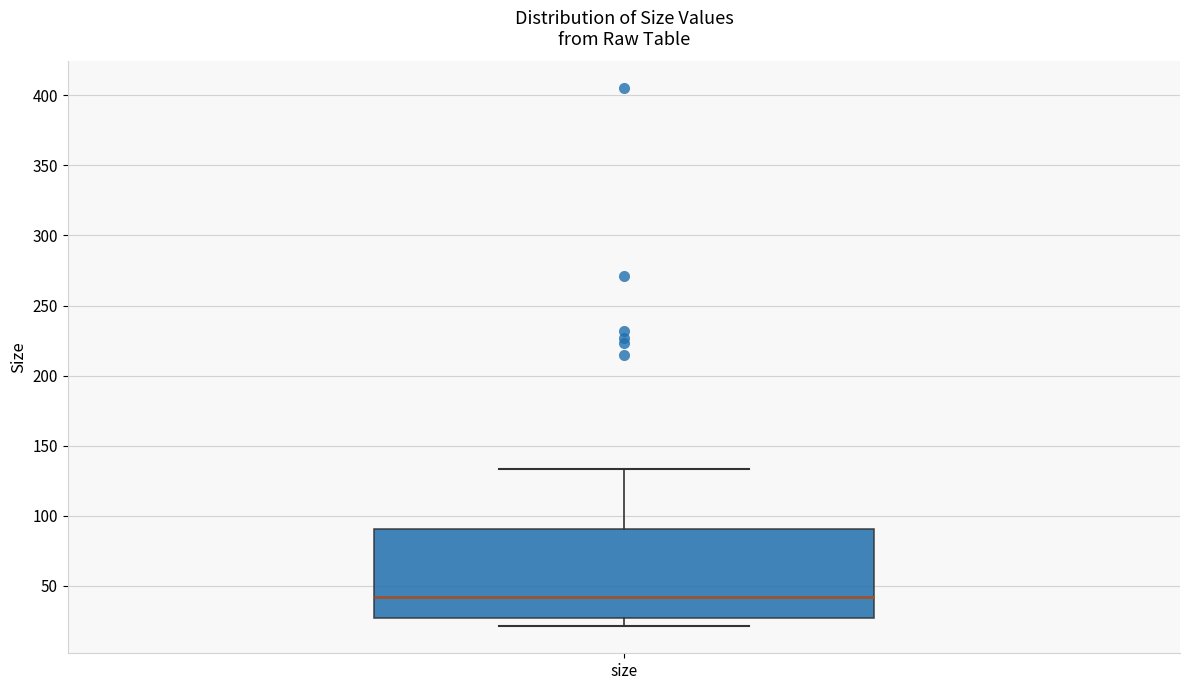

Where does the median line of the box for size sit on the y-axis? The values are not printed on the chart, so give them approximately, as read against the axis.

40